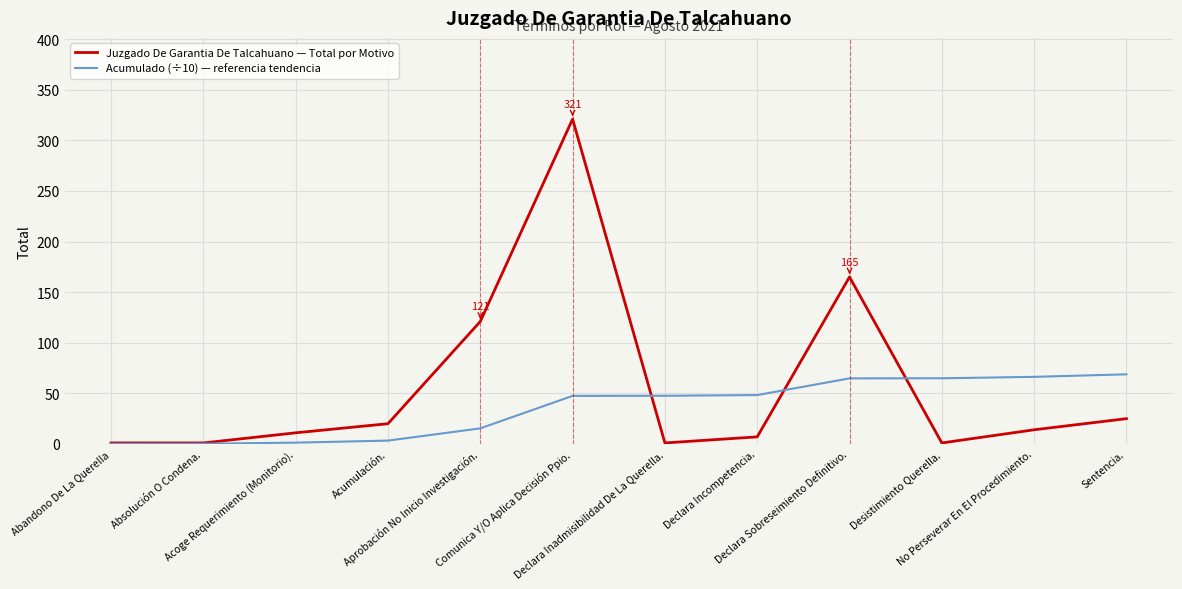

Where does the Acumulado (÷10) — referencia tendencia series first go above 47?

Comunica Y/O Aplica Decisión Ppio.